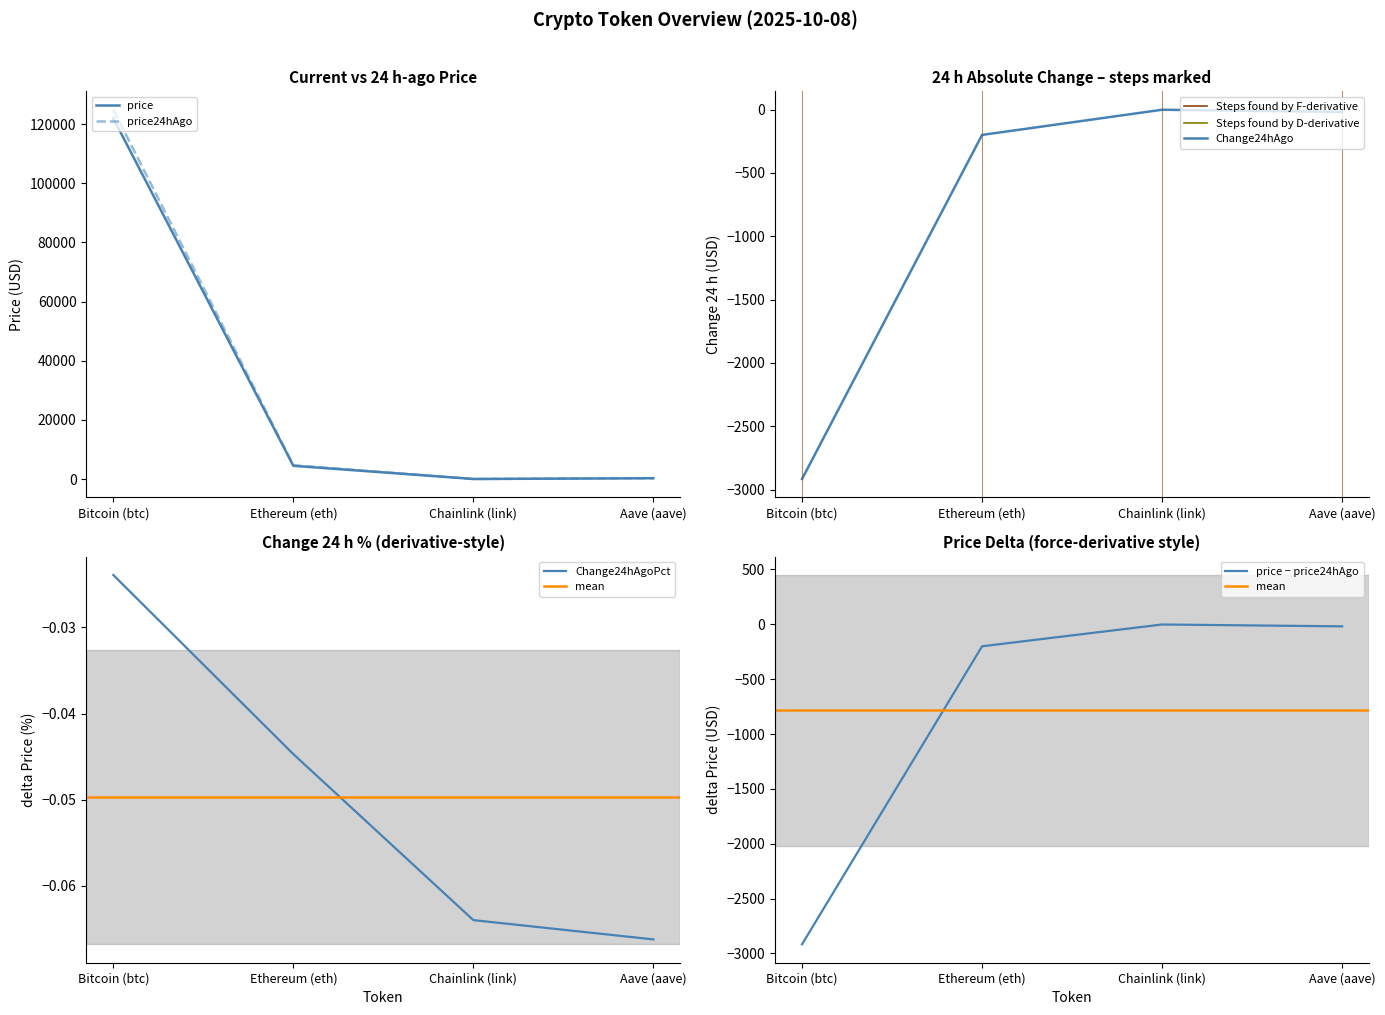

What is the difference between the maximum and second lowest values in the price24hAgo series?

124587.2